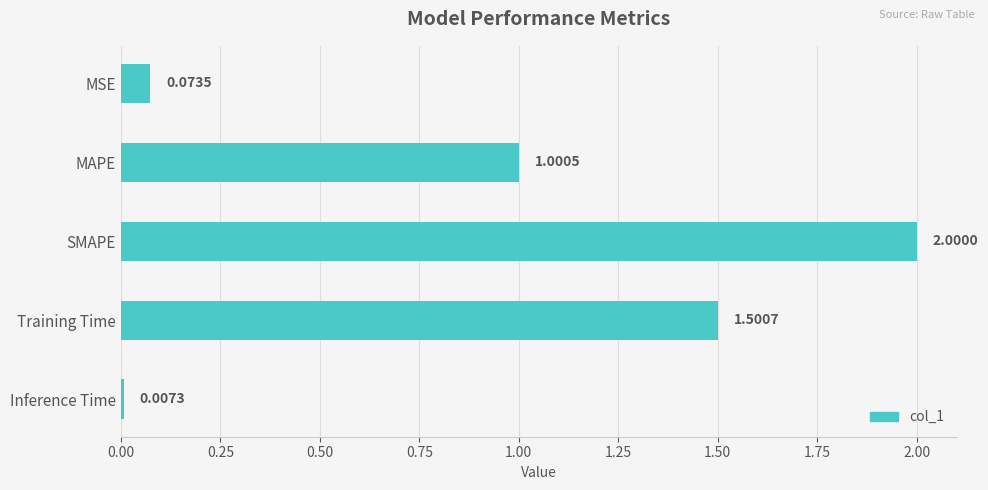

At which category does the chart reach its minimum across all series?

Inference Time